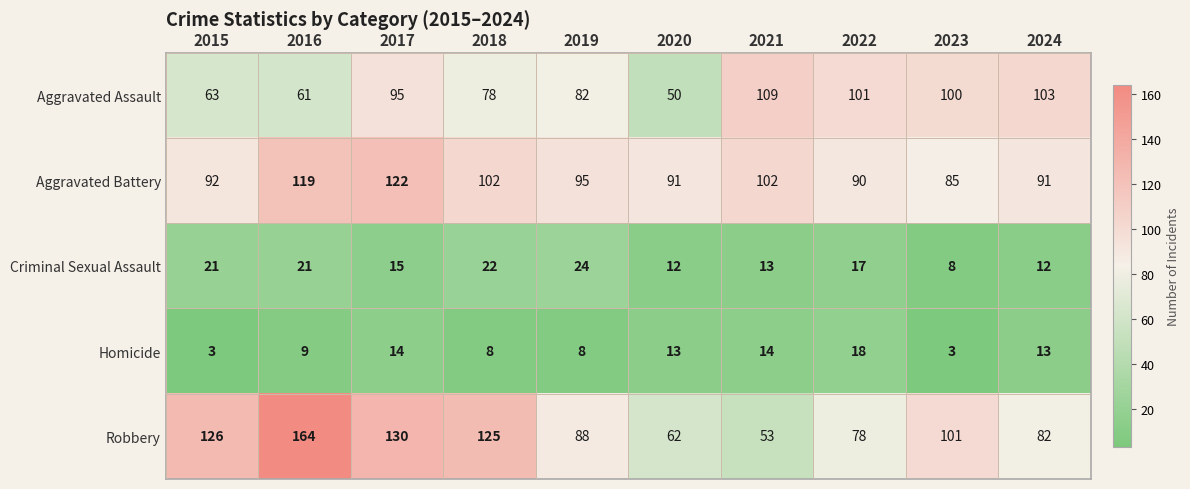

How many categories are shown in the chart?

10